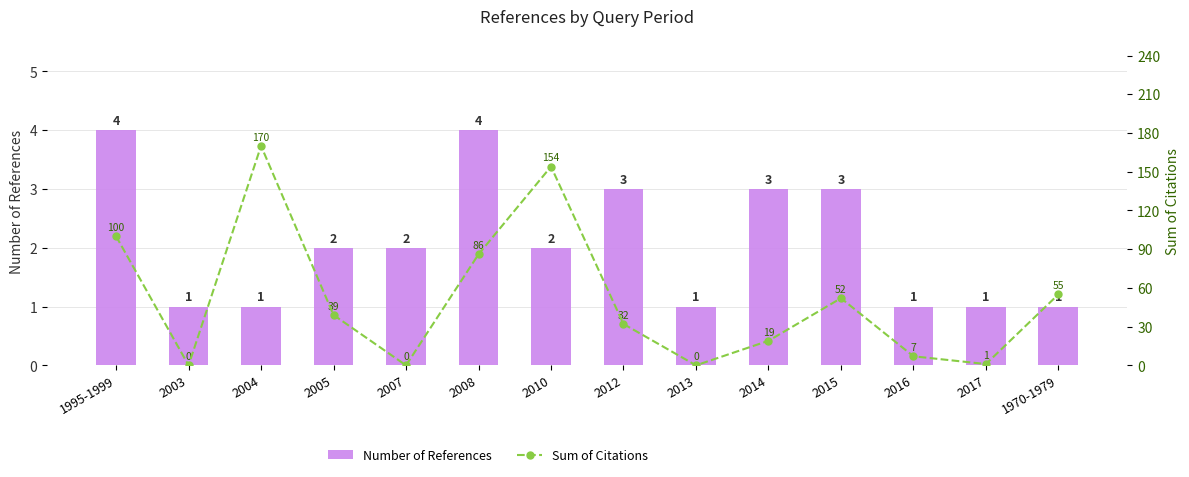

What is the total value across all series at 1995-1999?

104